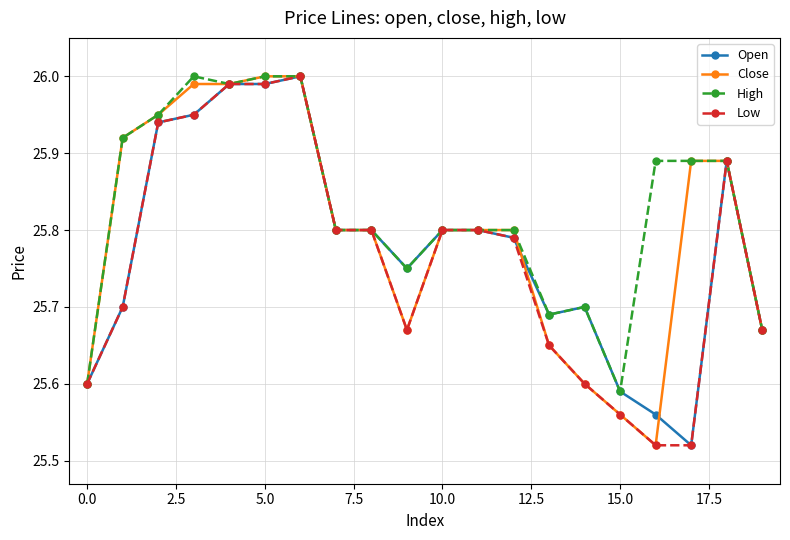

At how many categories does at least one series exceed 25?

20